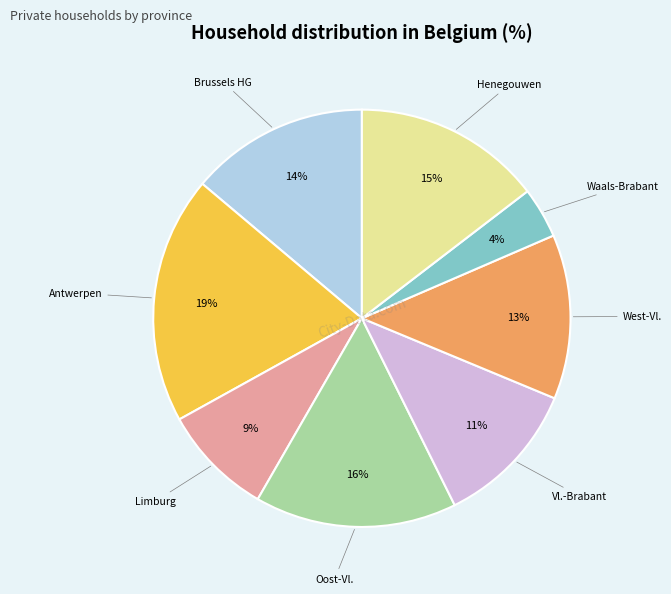

Is there a majority slice in this chart?

No